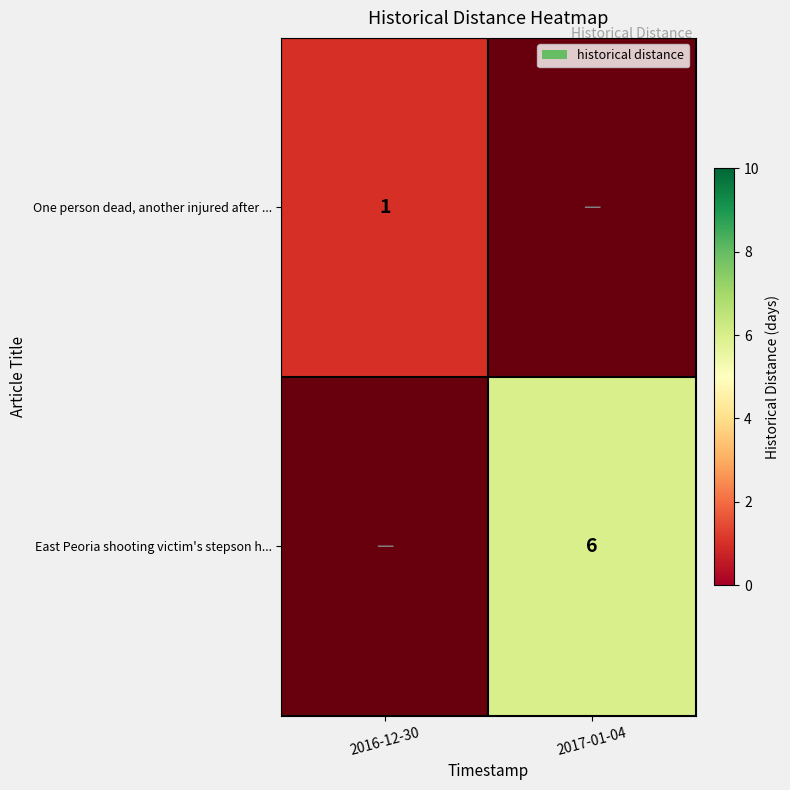

Which series has the largest range (max minus min)?

East Peoria shooting victim's stepson h...